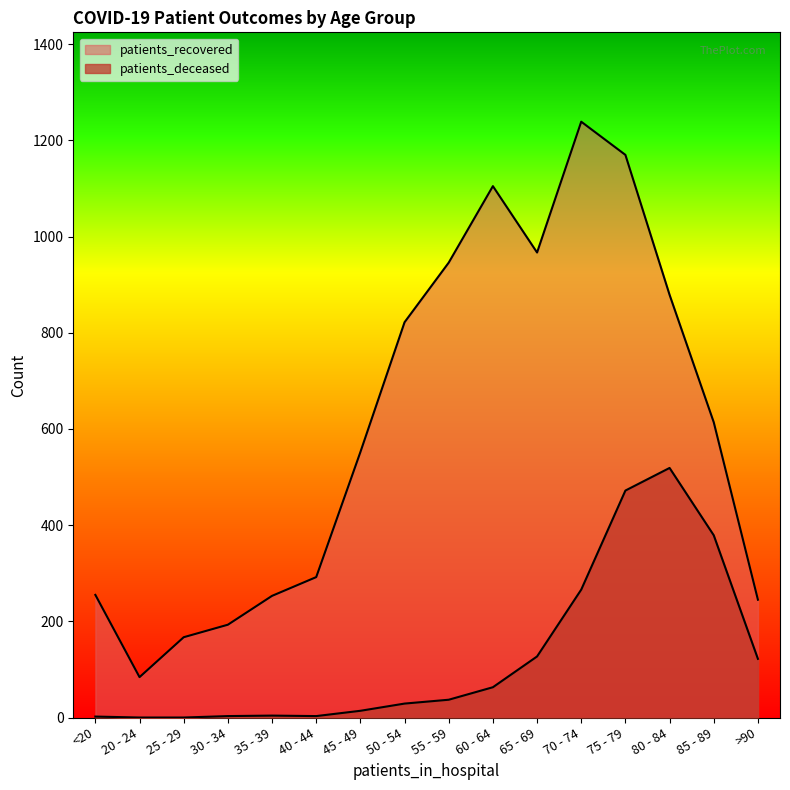

What is the value of the patients_deceased point at the 4th from the left?

3